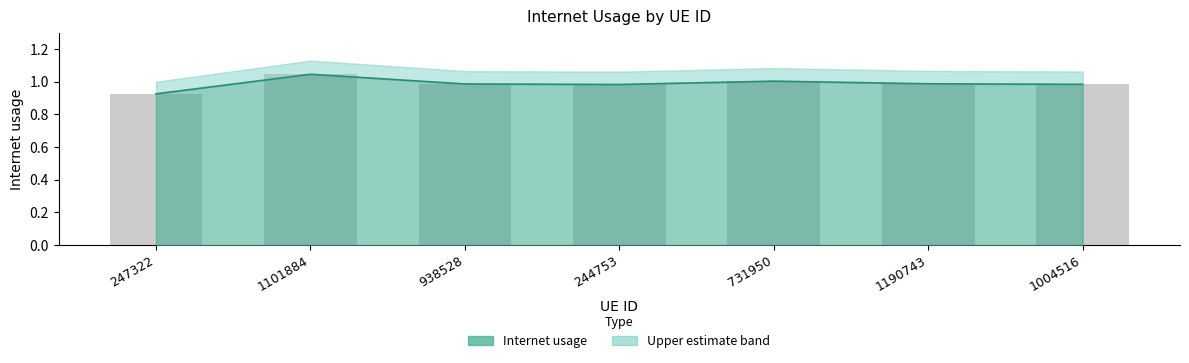

Rank the categories by value from lowest to highest.

247322, 244753, 1004516, 938528, 1190743, 731950, 1101884